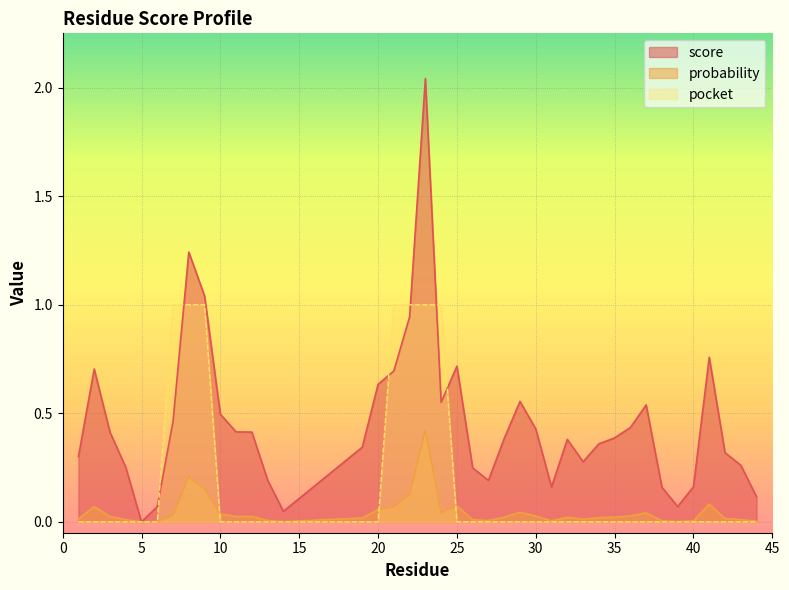

Between 33 and 42, which series saw the biggest shift?

score